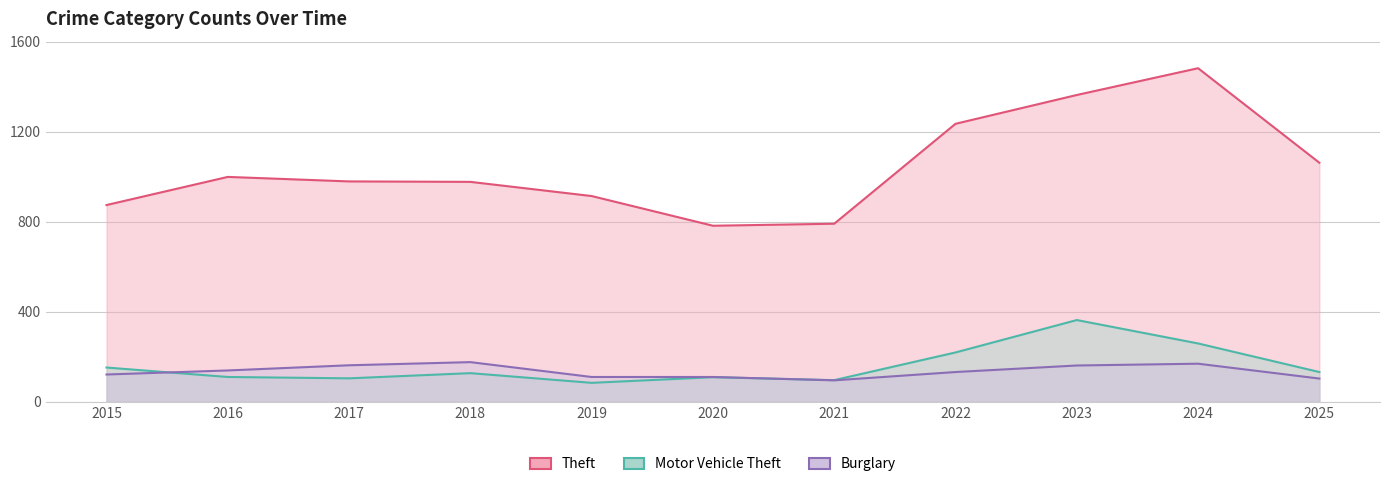

Which series has the largest range (max minus min)?

Theft